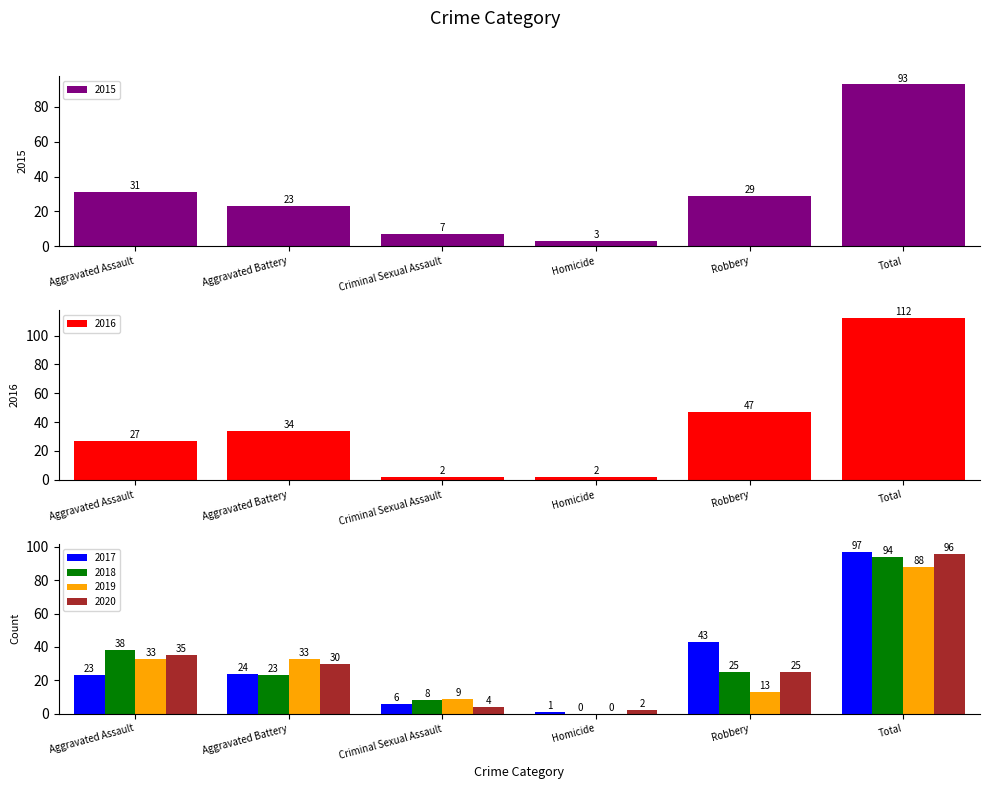

Is it true that 2016 equals 2 at Homicide?

True